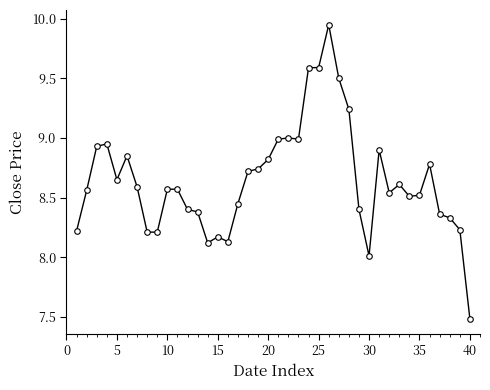

True or false: there are more than 2 points higher than both neighbors.

True